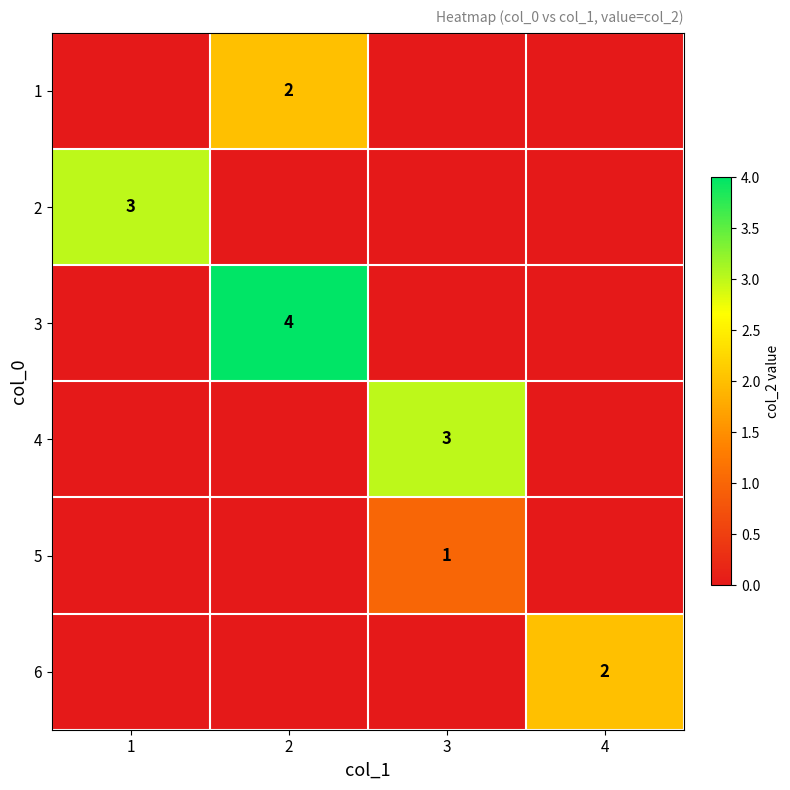

Is it true that 5 equals 1 at 3?

True